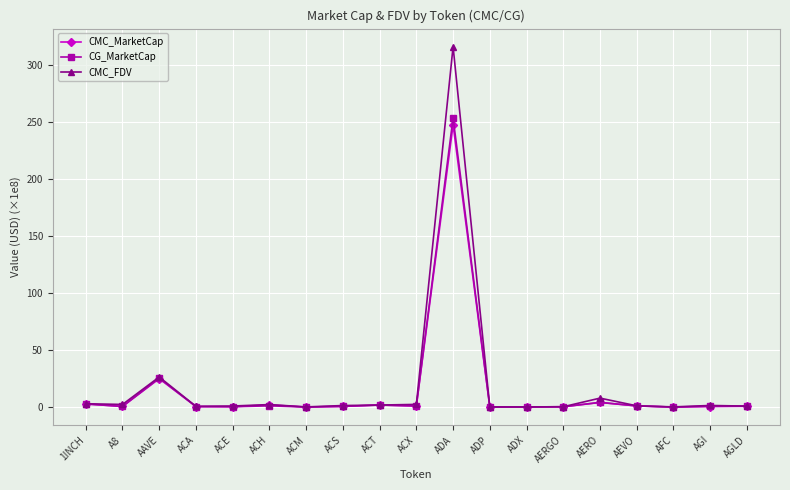

What position from the right is AAVE?

17